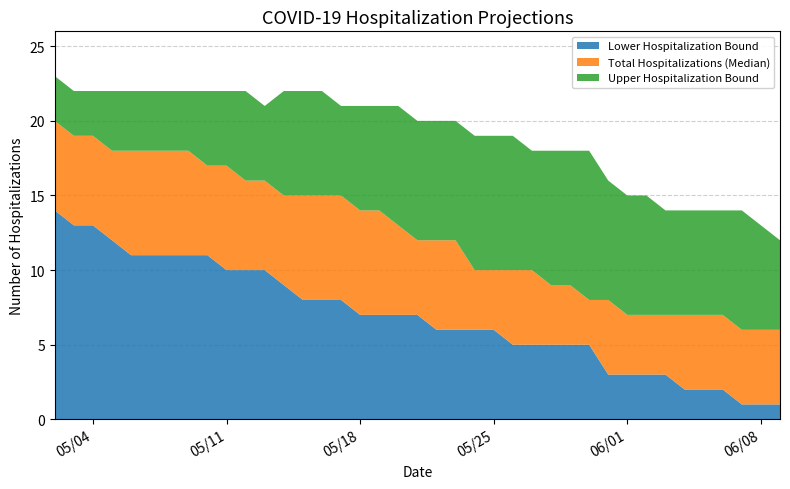

Reading right to left, what are all the values shown in this chart?

Total Hospitalizations (Median): 6	6	6	7	7	7	7	7	7	8	8	9	9	10	10	10	10	12	12	12	13	14	14	15	15	15	15	16	16	17	17	18	18	18	18	18	19	19	20
Upper Hospitalization Bound: 12	13	14	14	14	14	14	15	15	16	18	18	18	18	19	19	19	20	20	20	21	21	21	21	22	22	22	21	22	22	22	22	22	22	22	22	22	22	23
Lower Hospitalization Bound: 1	1	1	2	2	2	3	3	3	3	5	5	5	5	5	6	6	6	6	7	7	7	7	8	8	8	9	10	10	10	11	11	11	11	11	12	13	13	14